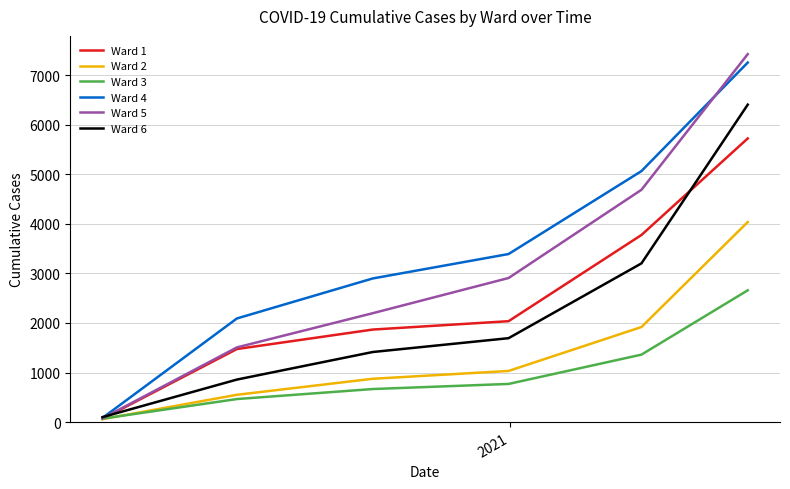

How many intersections are there between Ward 5 and Ward 6?

1